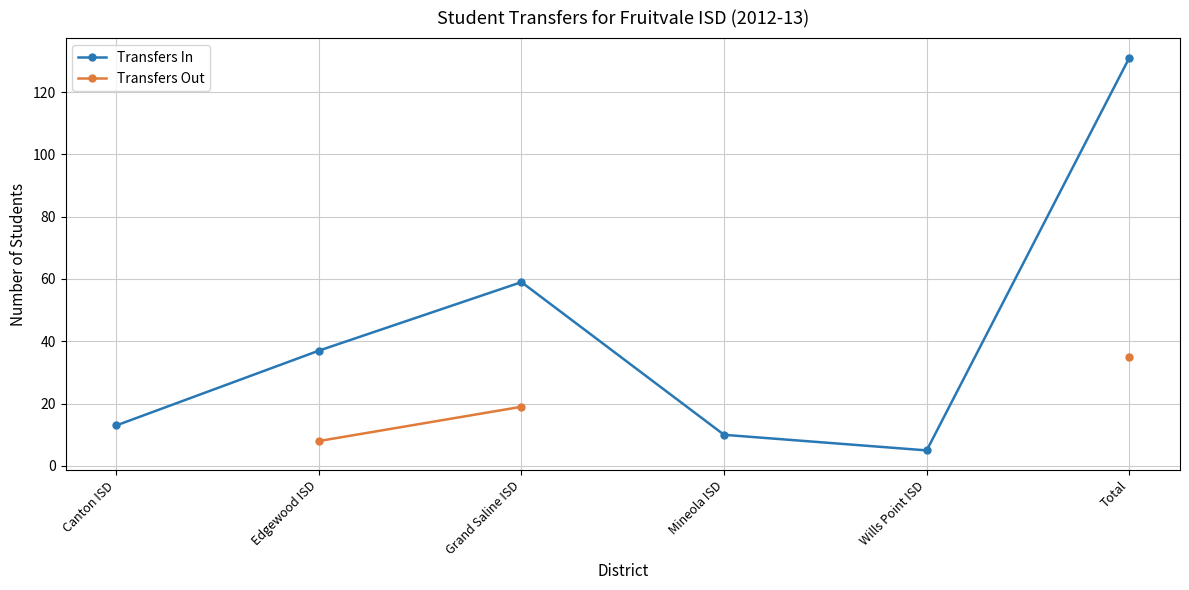

Rank the series by their maximum value, from highest to lowest.

Transfers In, Transfers Out